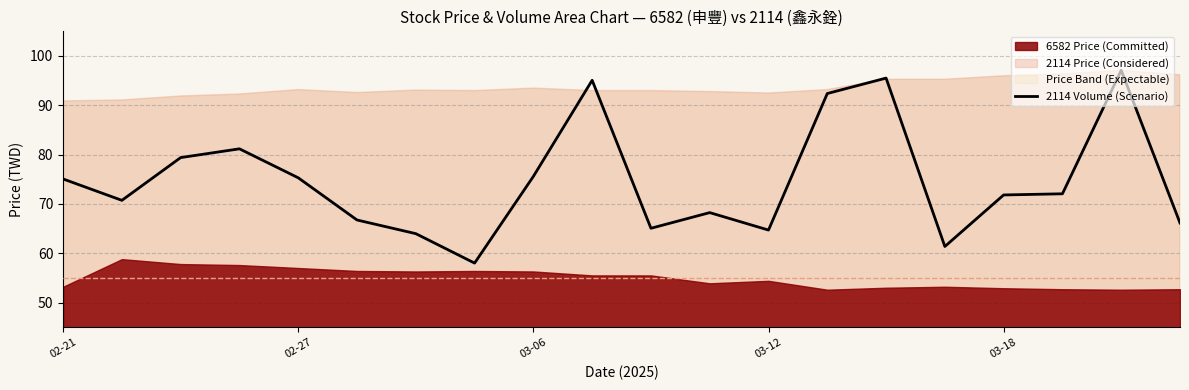

Does the chart display data point markers on the line(s)?

No